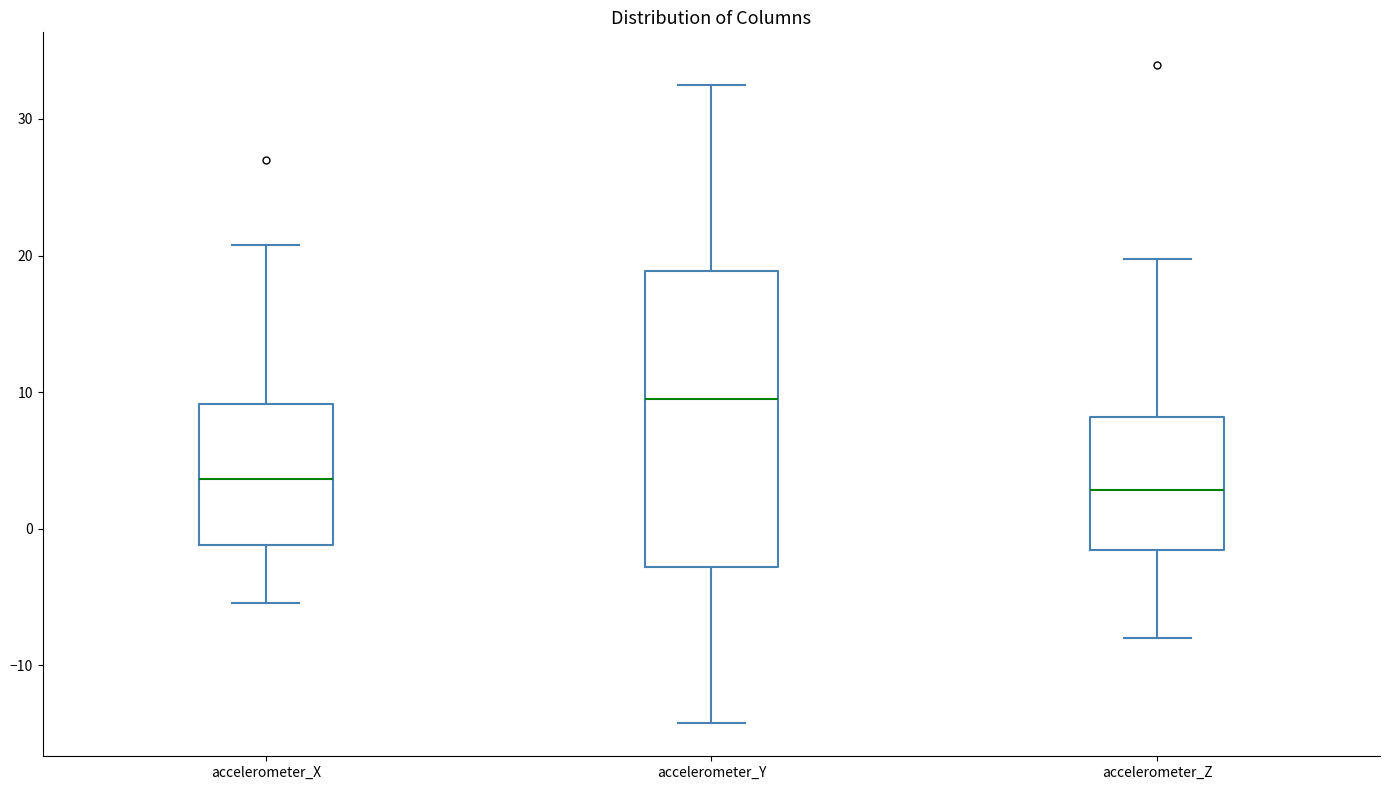

Comparing the boxes themselves (not the whiskers), which one is the tallest?

accelerometer_Y